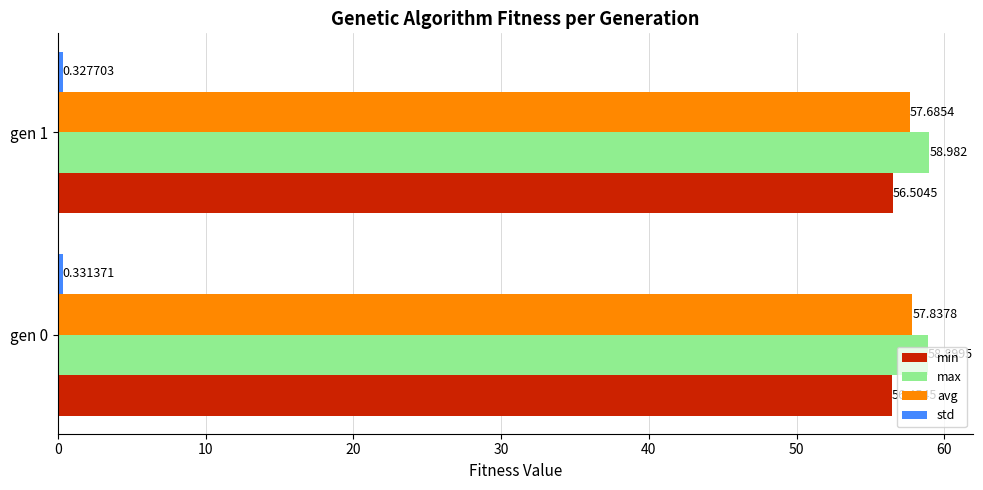

Which series changed the most between gen 0 and gen 1?

avg